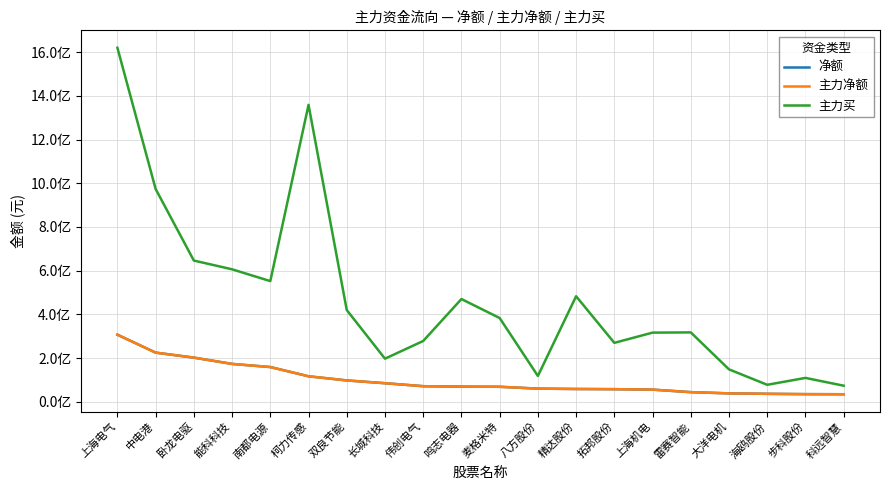

The 净额 series shows 78771494 at 雷赛智能. True or false?

False